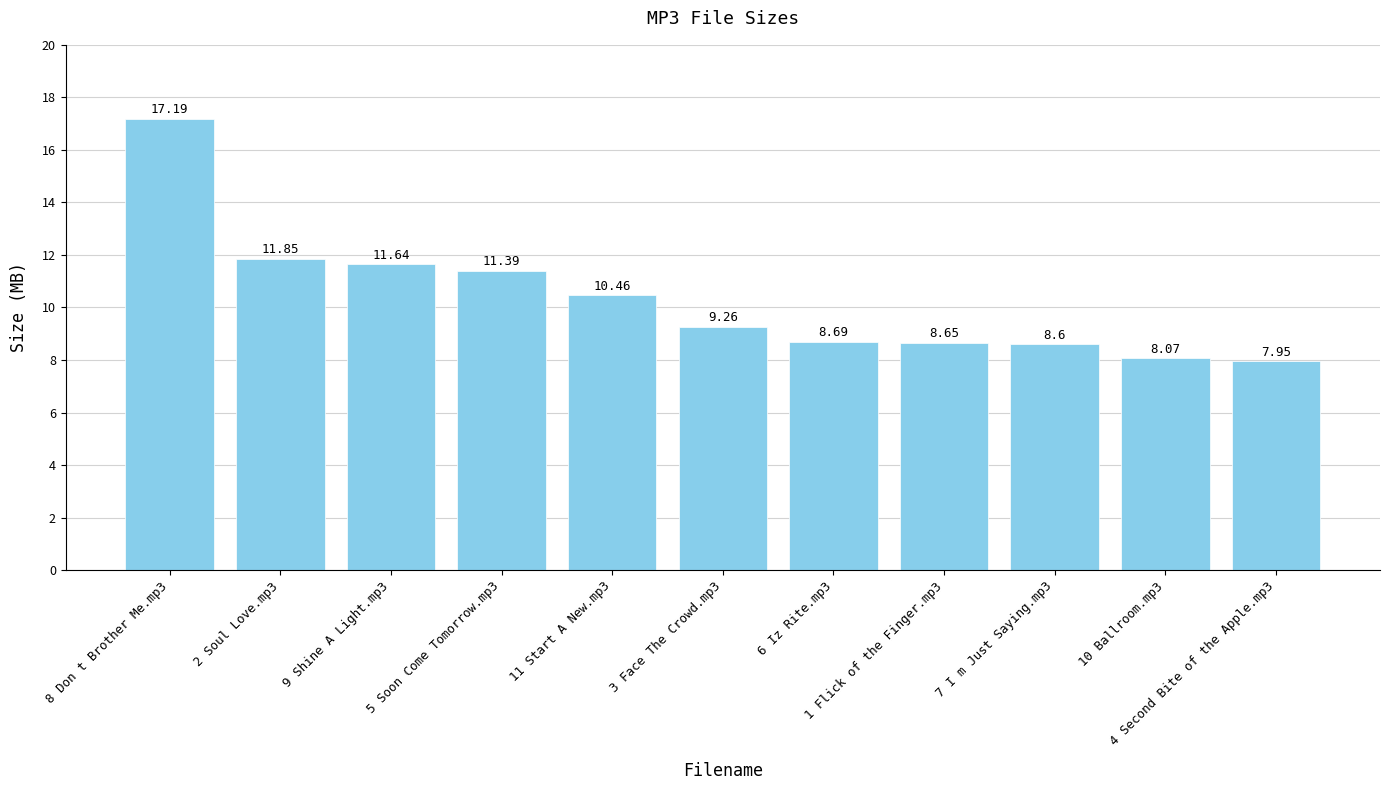

What is the change in value from 3 Face The Crowd.mp3 to 7 I m Just Saying.mp3?

-0.7